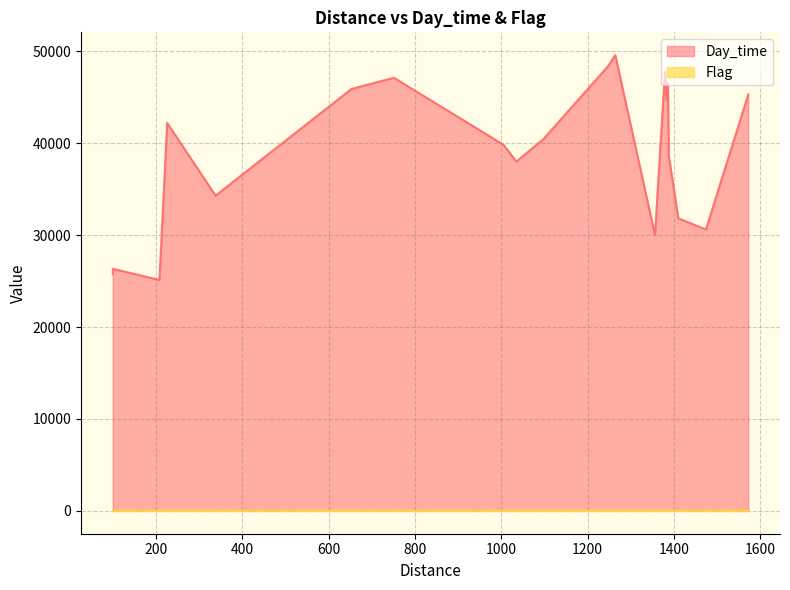

List the series in order of their overall mean, highest first.

Day_time, Flag